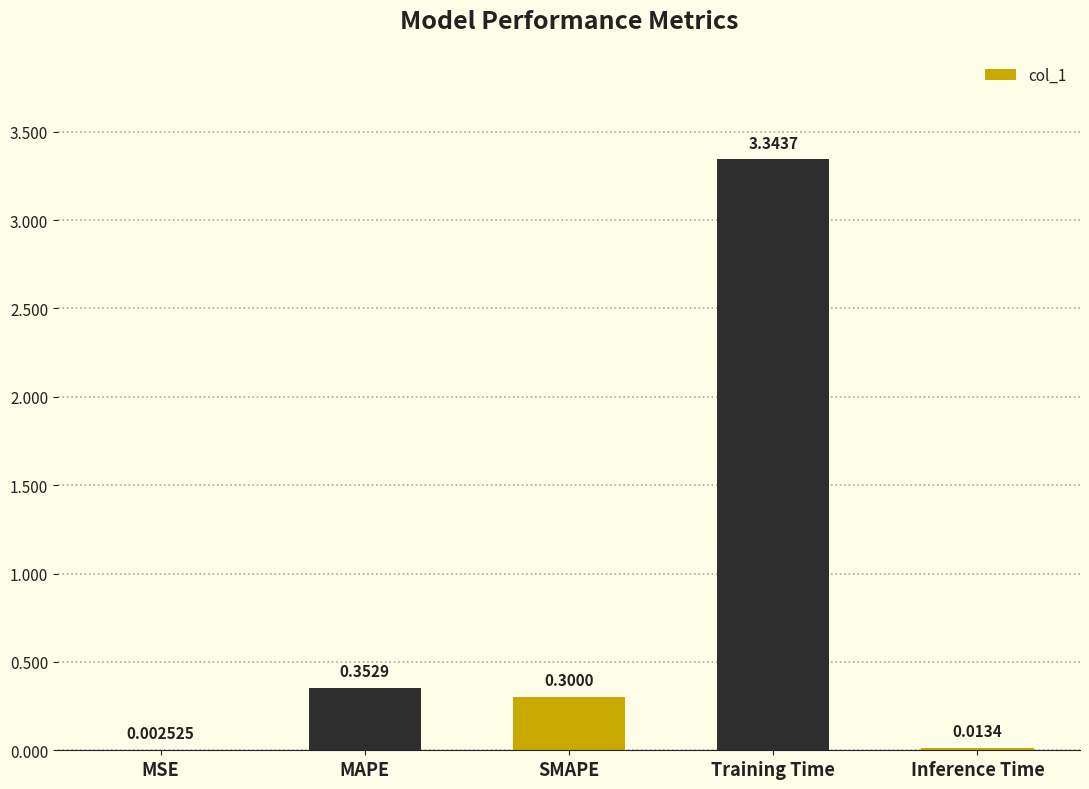

What is the sum of all values?

4.0